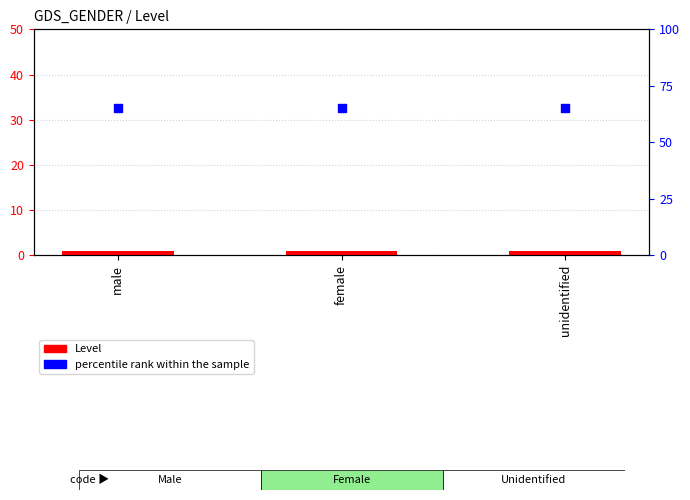

Which series contains the highest Y value?

percentile rank within the sample